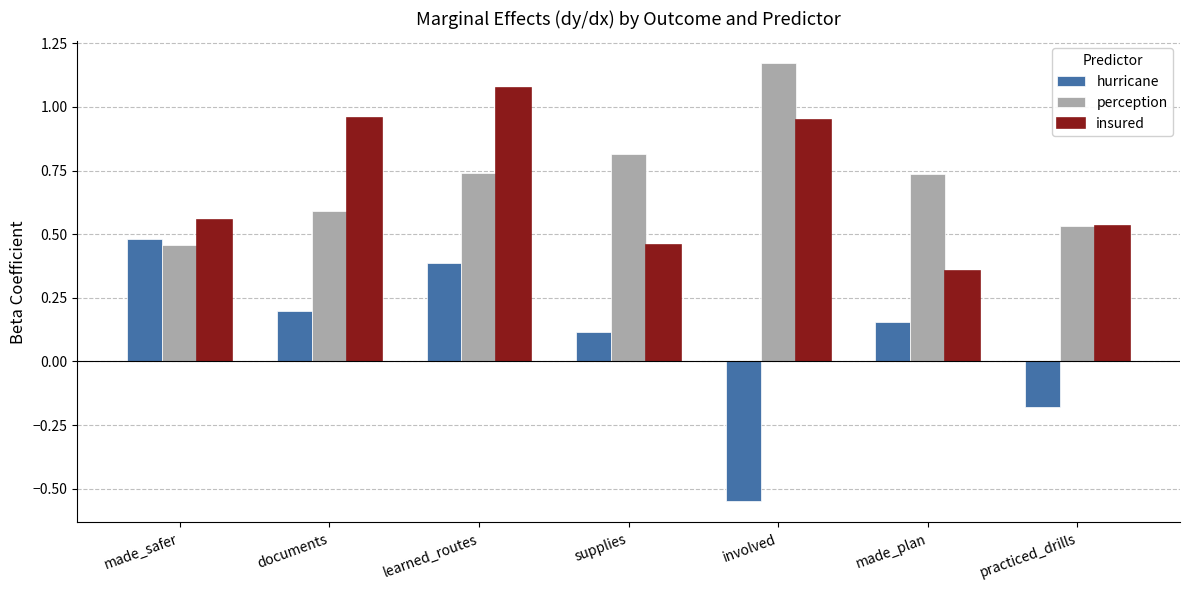

At which label is insured closest to 0?

made_plan